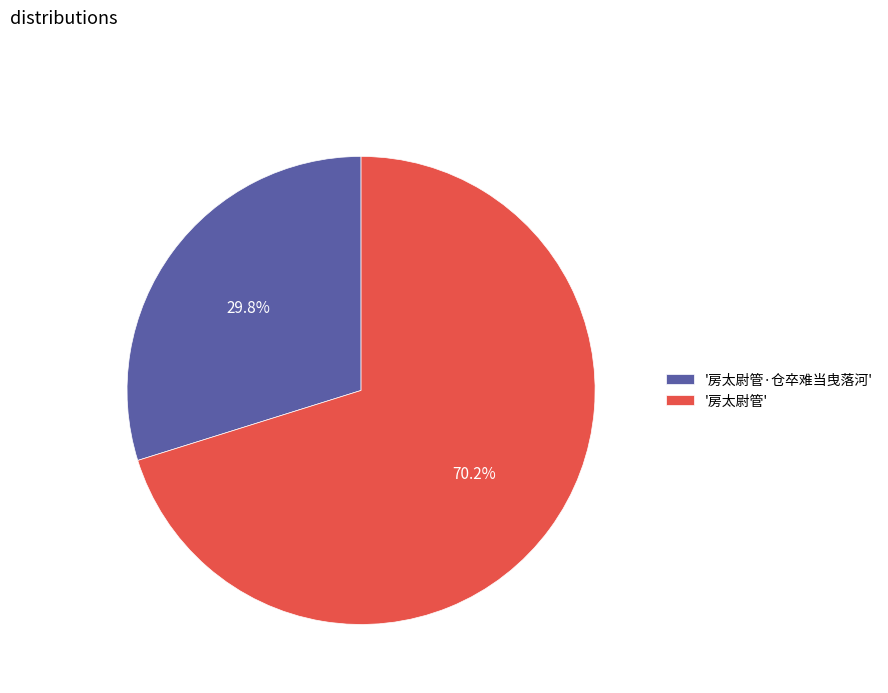

How many segments does this pie chart have?

2